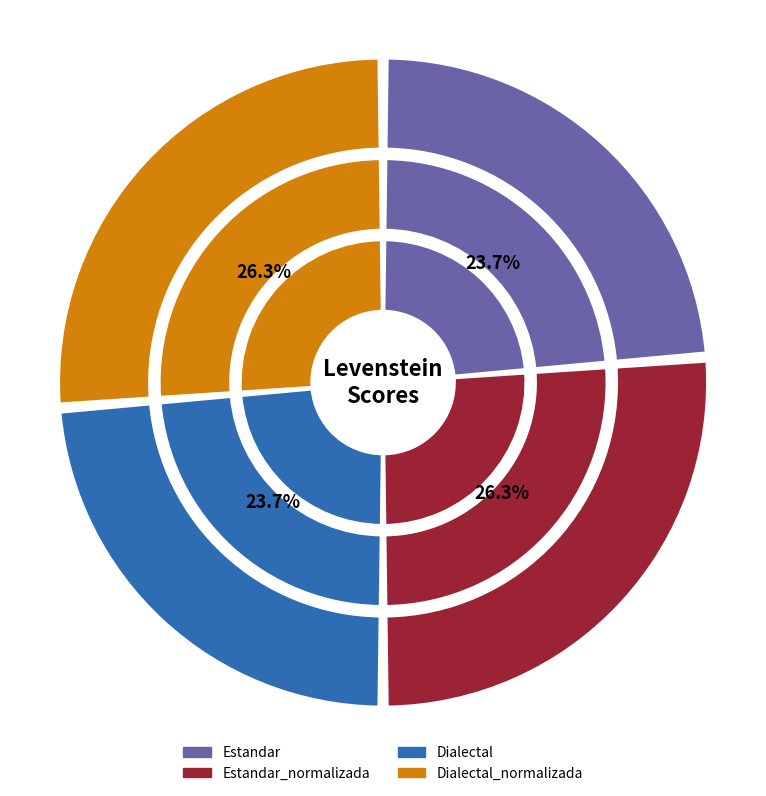

How many slices are in this pie chart?

4